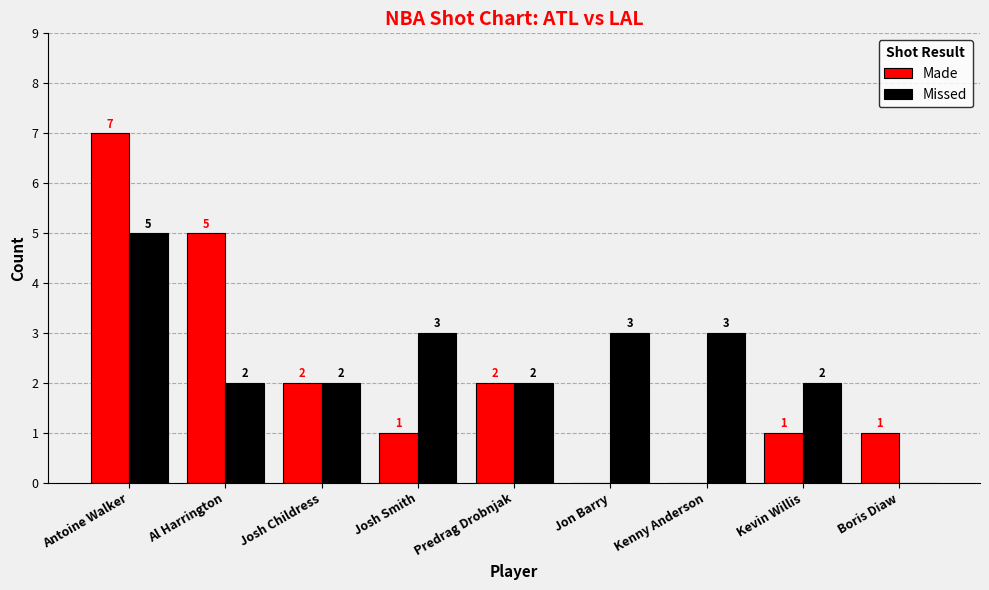

The Made series shows -2 at Kenny Anderson. True or false?

False